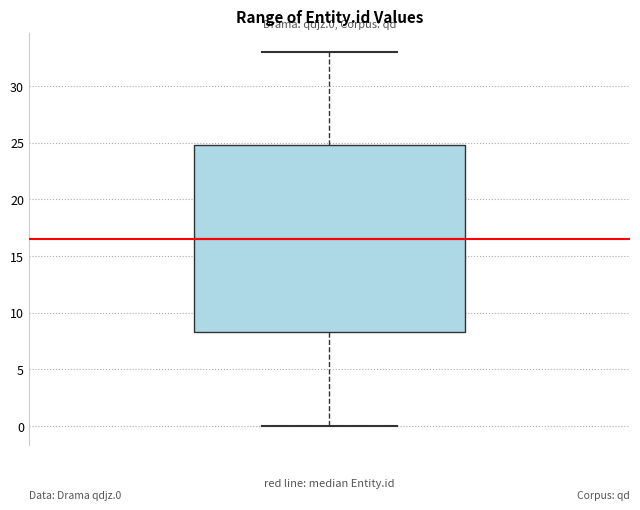

Read this box plot against the y-axis: the position of the median line, the range covered by the box, and the ends of both whiskers. The values are not printed on the chart, so give them approximately, as read against the axis.

median 16.5, box 8.5 to 25.0, whiskers 0.0 to 33.0